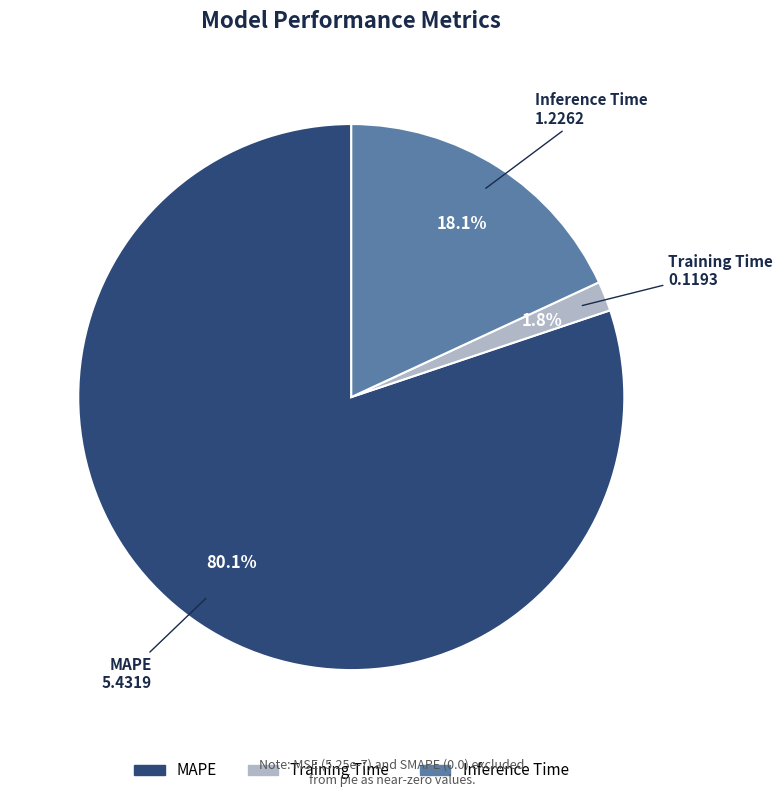

To the nearest percent, what portion does Training Time represent?

2%